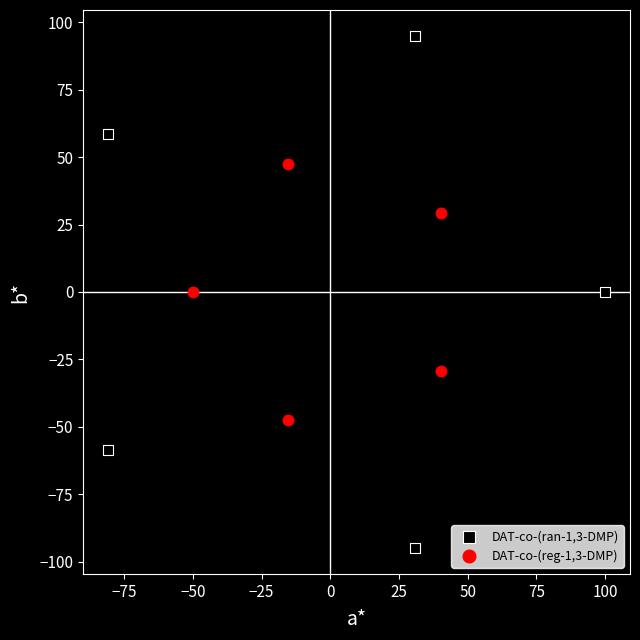

Which series has the largest Y range (max minus min)?

DAT-co-(ran-1,3-DMP)